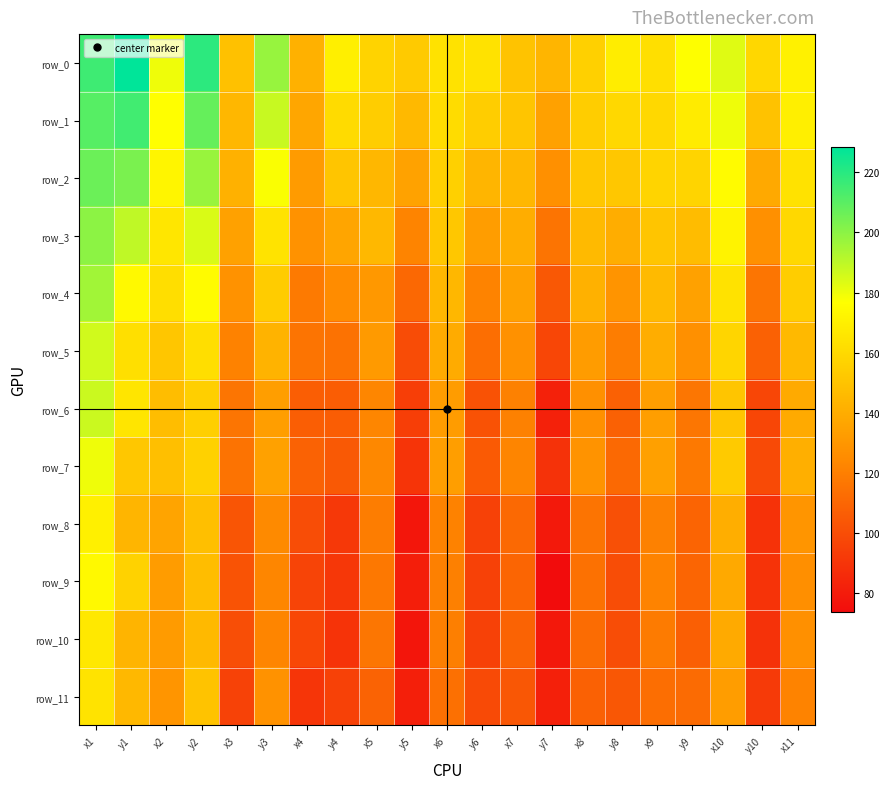

Count the number of categories in the chart.

21